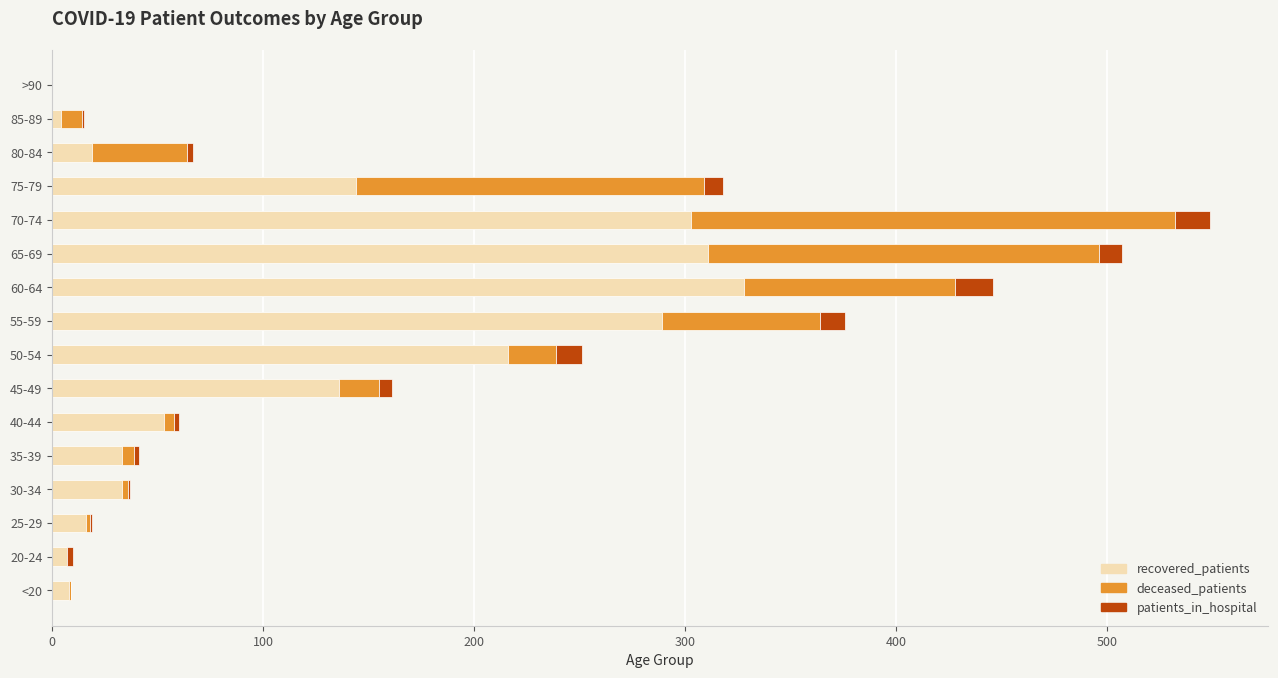

What is the maximum value for recovered_patients?

328